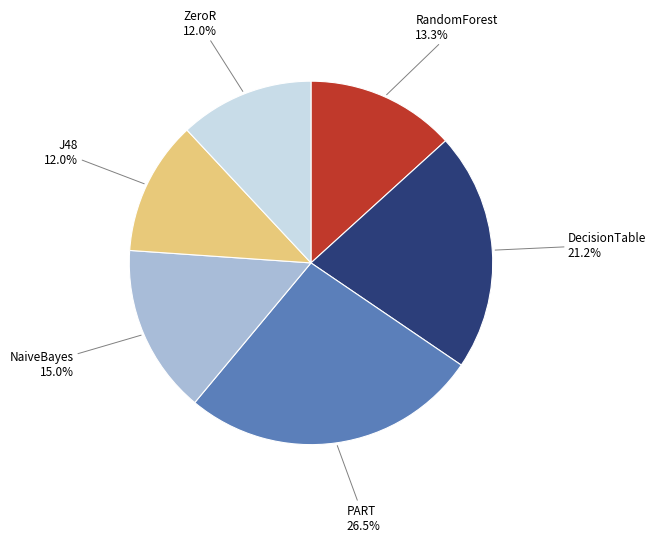

Is there any slice that represents more than half of the pie?

No